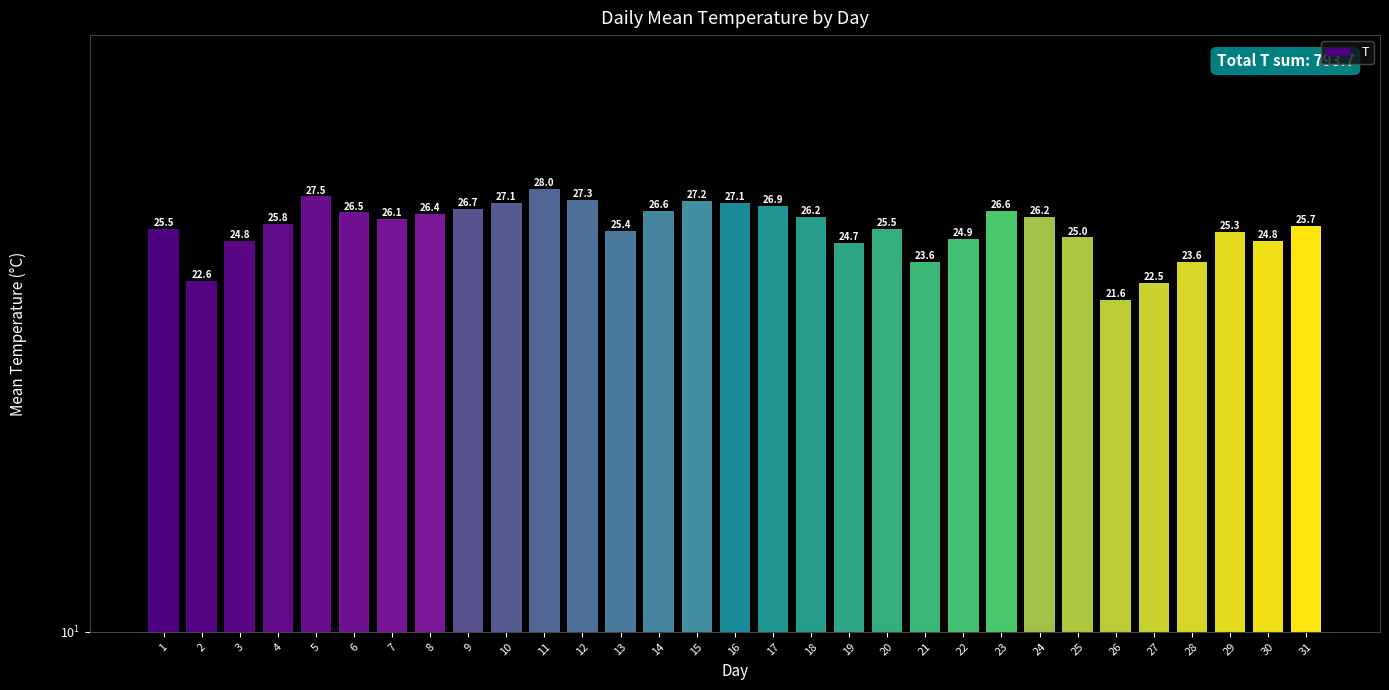

Are the bars grouped side by side (vs. stacked)?

No